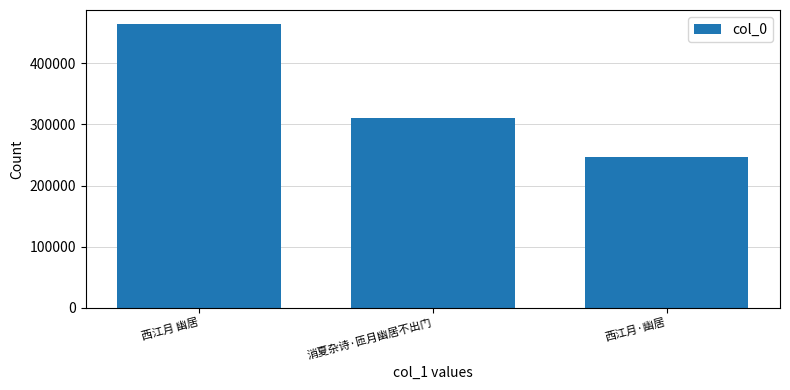

What is the difference between the second highest and minimum values?

64081